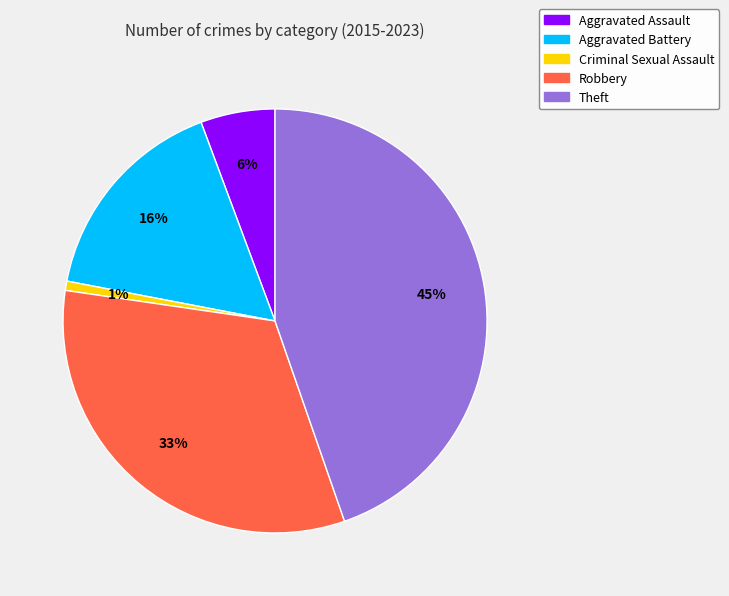

Does Aggravated Battery represent more than half of the total?

No